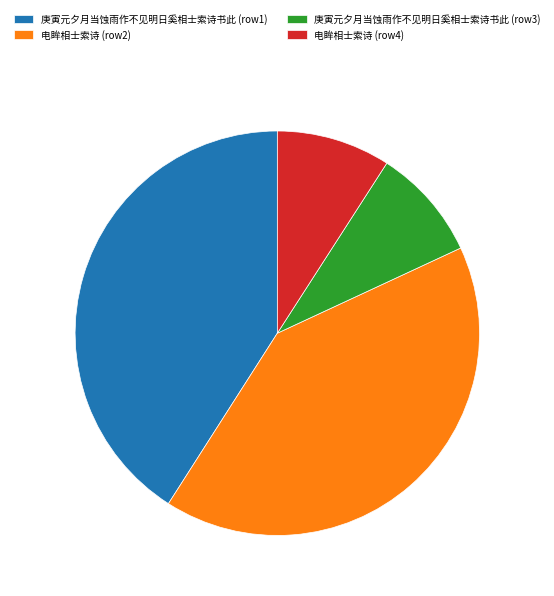

Is it true that 电眸相士索诗 (row2) is 41% of the pie?

True